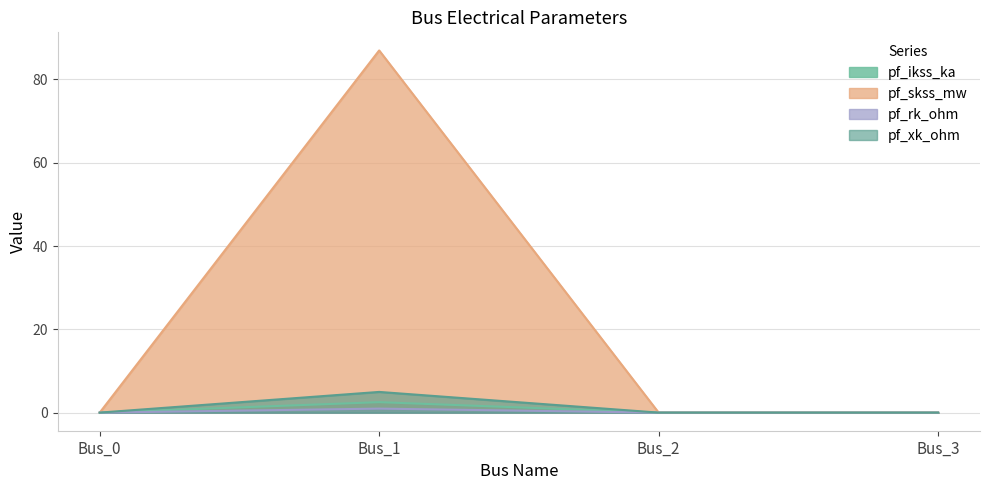

How many data points in pf_ikss_ka are above 0?

1